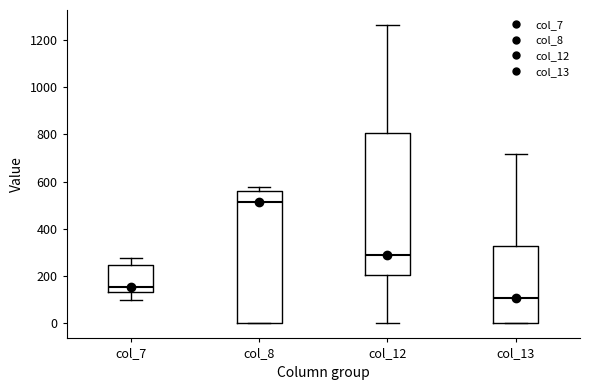

Reading left to right, transcribe this box plot: for each box, give where its median line is, the range the box spans, and where its two whiskers end, as read against the y-axis. The values are not printed on the chart, so give them approximately, as read against the axis.

col_7: median 160, box 140 to 240, whiskers 100 to 280
col_8: median 520, box 0 to 560, whiskers 0 to 580
col_12: median 280, box 200 to 800, whiskers 0 to 1260
col_13: median 100, box 0 to 320, whiskers 0 to 720